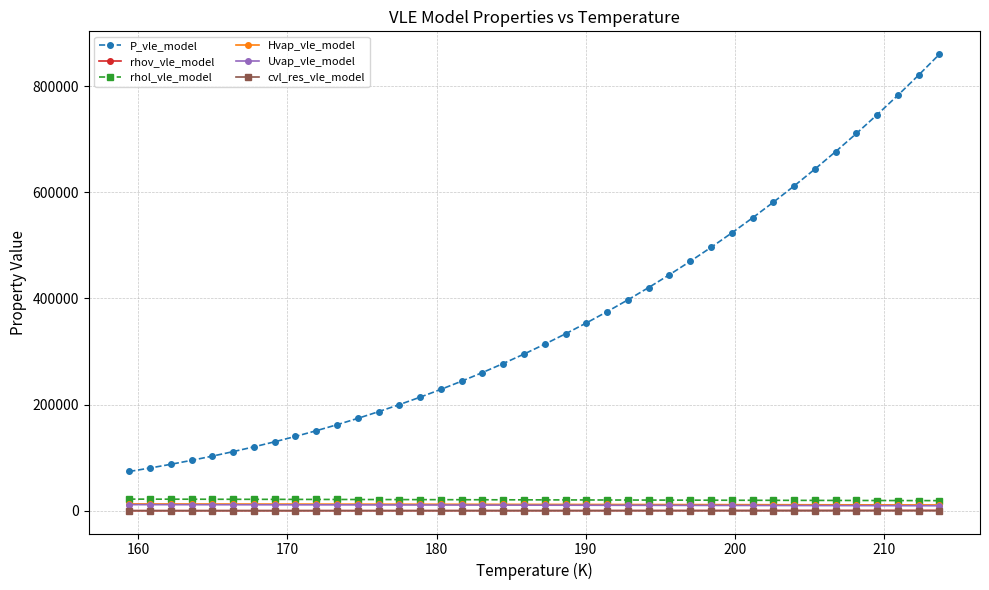

Which series has the widest spread of values?

P_vle_model